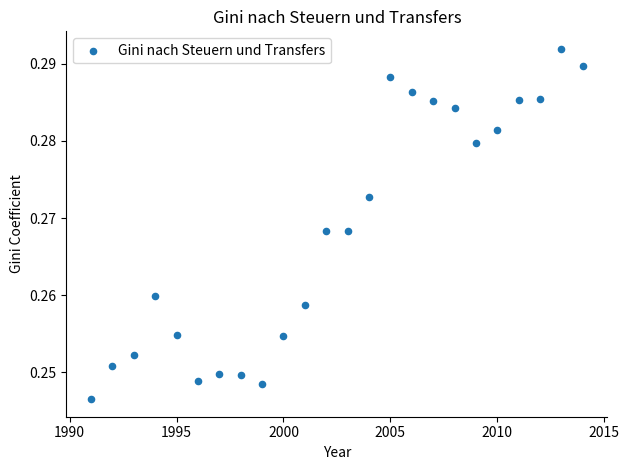

What is the range of X values (max minus min)?

23.0